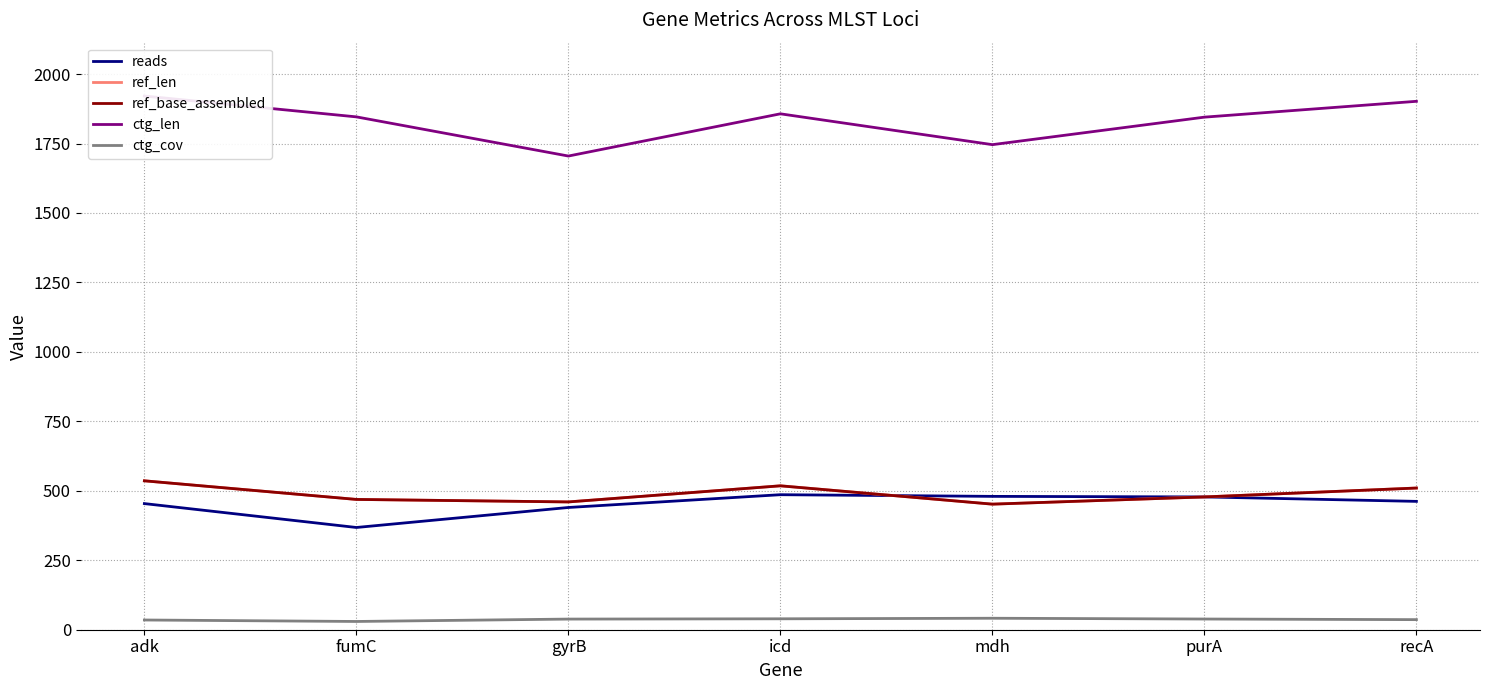

The ctg_len series shows 1921.0 at adk. True or false?

True